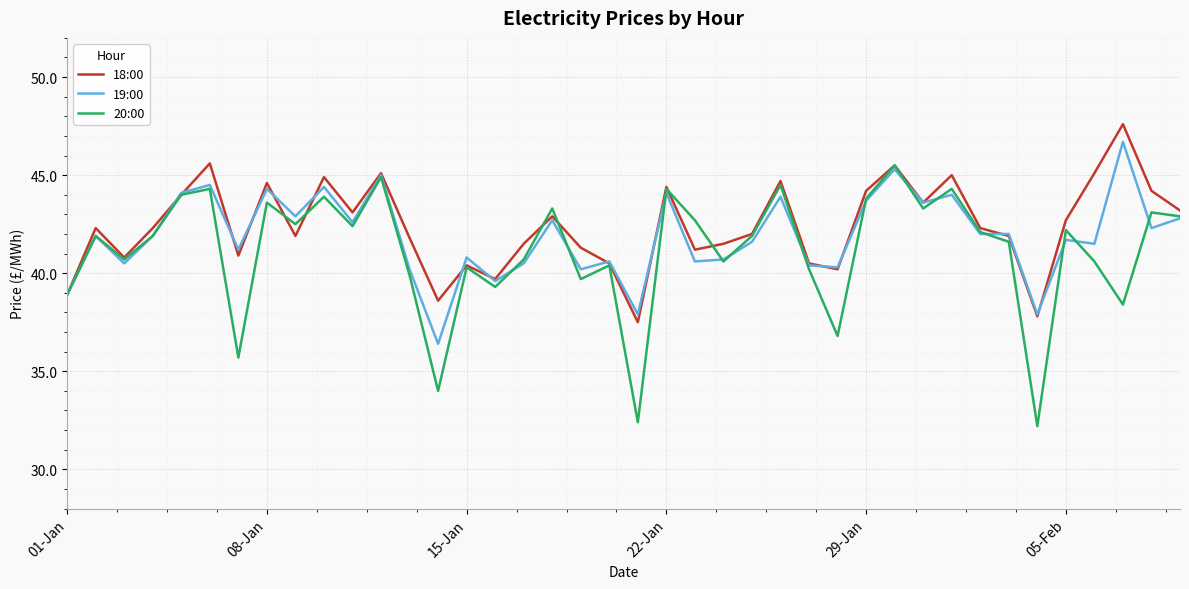

What is the minimum value shown in the chart?

32.2